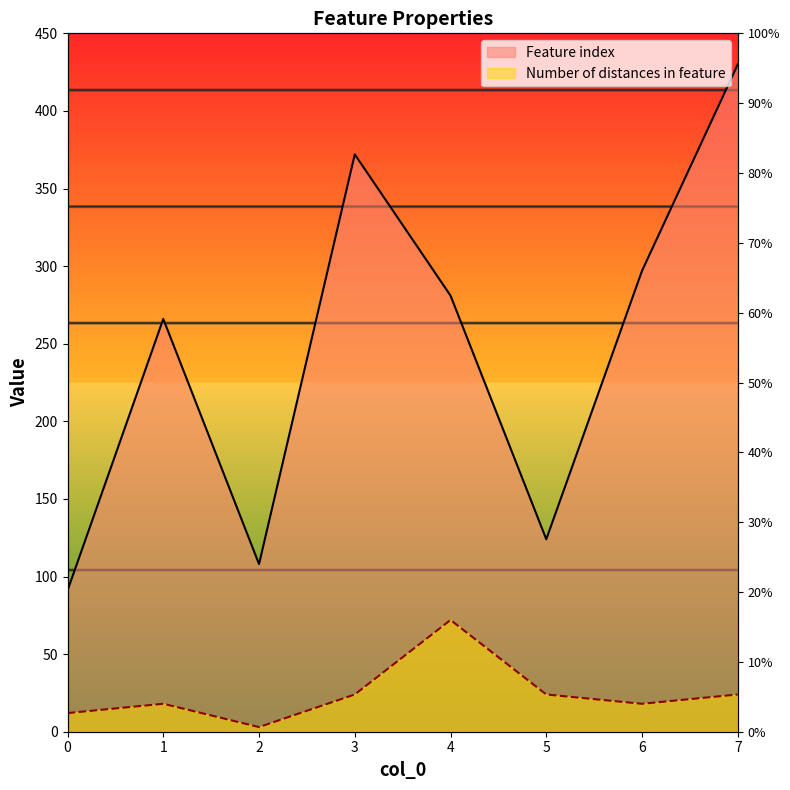

True or false: Number of distances in feature has more than 2 points higher than both neighbors.

False